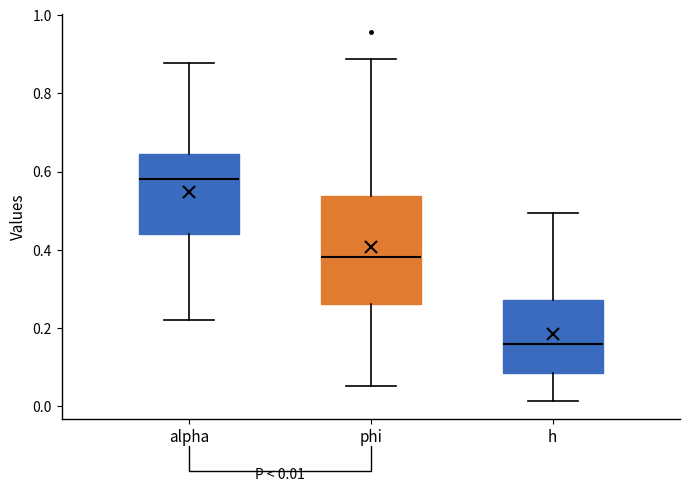

Which box is the tallest, from its lower edge to its upper edge?

phi